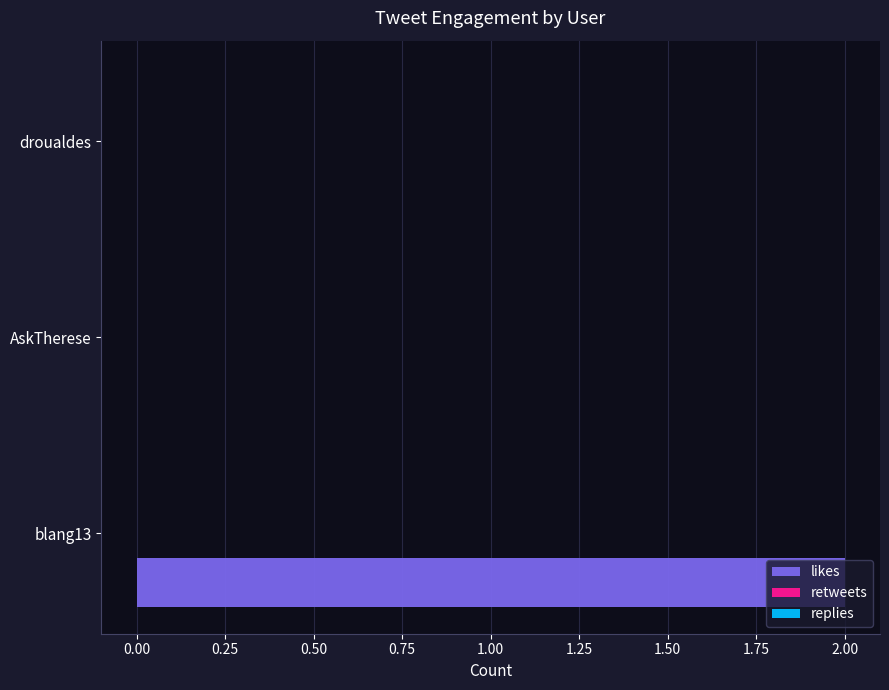

Between AskTherese and blang13, which is larger?

blang13